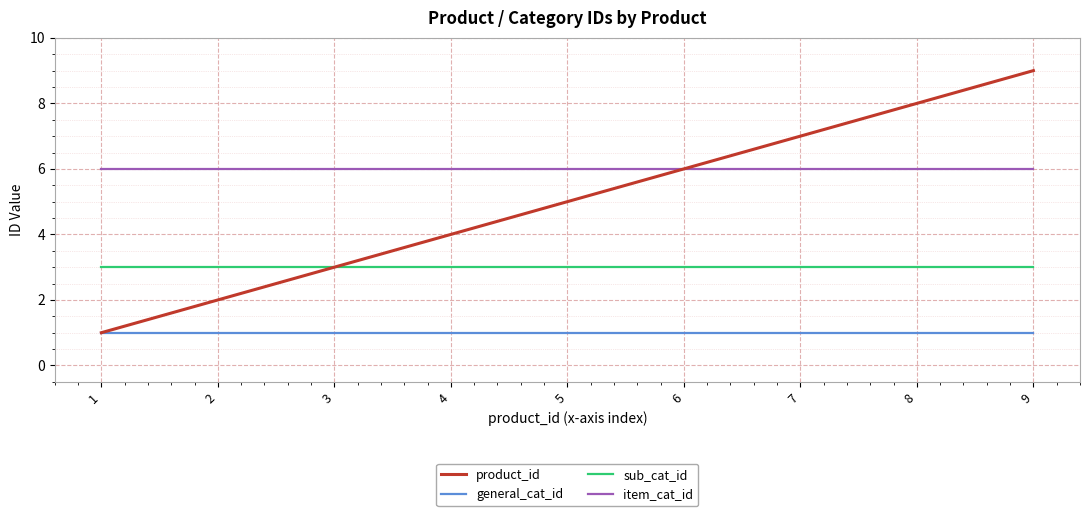

What is the maximum value for sub_cat_id?

3